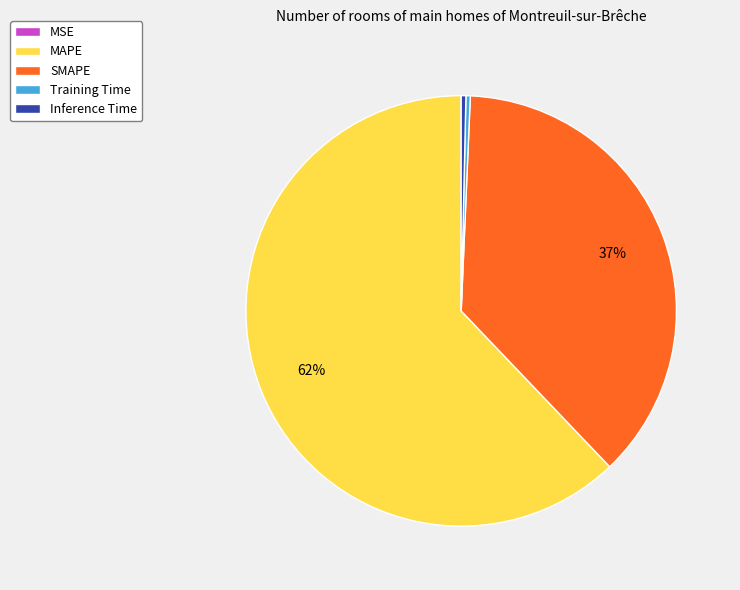

Is there a majority slice in this chart?

Yes